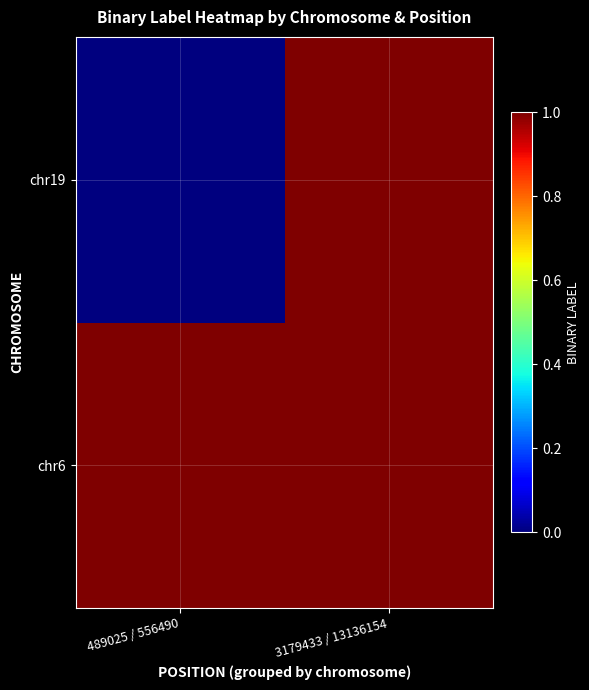

What is the total value across all series at 3179433 / 13136154?

2